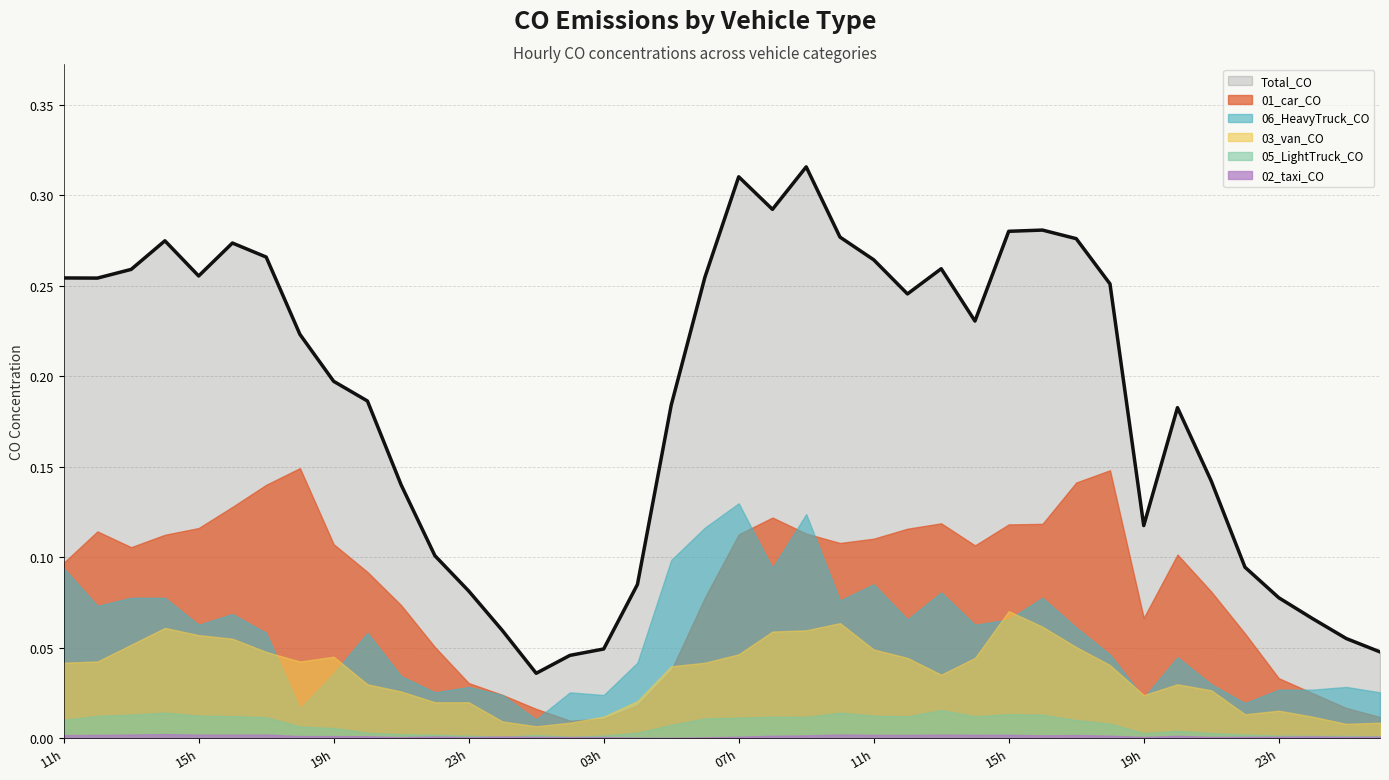

Reading left to right, what are all the values shown in this chart?

01_car_CO: 0.1	0.1	0.1	0.1	0.1	0.1	0.1	0.1	0.1	0.1	0.1	0.1	0.0	0.0	0.0	0.0	0.0	0.0	0.0	0.1	0.1	0.1	0.1	0.1	0.1	0.1	0.1	0.1	0.1	0.1	0.1	0.1	0.1	0.1	0.1	0.1	0.0	0.0	0.0	0.0
02_taxi_CO: 0.0	0.0	0.0	0.0	0.0	0.0	0.0	0.0	0.0	0.0	0.0	0.0	0.0	0.0	0.0	0.0	0.0	0.0	0.0	0.0	0.0	0.0	0.0	0.0	0.0	0.0	0.0	0.0	0.0	0.0	0.0	0.0	0.0	0.0	0.0	0.0	0.0	0.0	0.0	0.0
03_van_CO: 0.0	0.0	0.1	0.1	0.1	0.1	0.0	0.0	0.0	0.0	0.0	0.0	0.0	0.0	0.0	0.0	0.0	0.0	0.0	0.0	0.0	0.1	0.1	0.1	0.0	0.0	0.0	0.0	0.1	0.1	0.1	0.0	0.0	0.0	0.0	0.0	0.0	0.0	0.0	0.0
05_LightTruck_CO: 0.0	0.0	0.0	0.0	0.0	0.0	0.0	0.0	0.0	0.0	0.0	0.0	0.0	0.0	0.0	0.0	0.0	0.0	0.0	0.0	0.0	0.0	0.0	0.0	0.0	0.0	0.0	0.0	0.0	0.0	0.0	0.0	0.0	0.0	0.0	0.0	0.0	0.0	0.0	0.0
06_HeavyTruck_CO: 0.1	0.1	0.1	0.1	0.1	0.1	0.1	0.0	0.0	0.1	0.0	0.0	0.0	0.0	0.0	0.0	0.0	0.0	0.1	0.1	0.1	0.1	0.1	0.1	0.1	0.1	0.1	0.1	0.1	0.1	0.1	0.0	0.0	0.0	0.0	0.0	0.0	0.0	0.0	0.0
Total_CO: 0.3	0.3	0.3	0.3	0.3	0.3	0.3	0.2	0.2	0.2	0.1	0.1	0.1	0.1	0.0	0.0	0.0	0.1	0.2	0.3	0.3	0.3	0.3	0.3	0.3	0.2	0.3	0.2	0.3	0.3	0.3	0.3	0.1	0.2	0.1	0.1	0.1	0.1	0.1	0.0